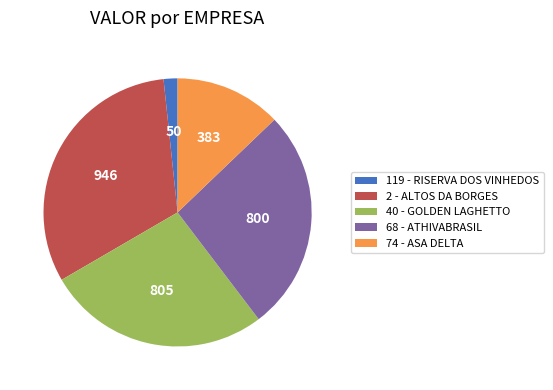

Is there any slice that represents more than half of the pie?

No